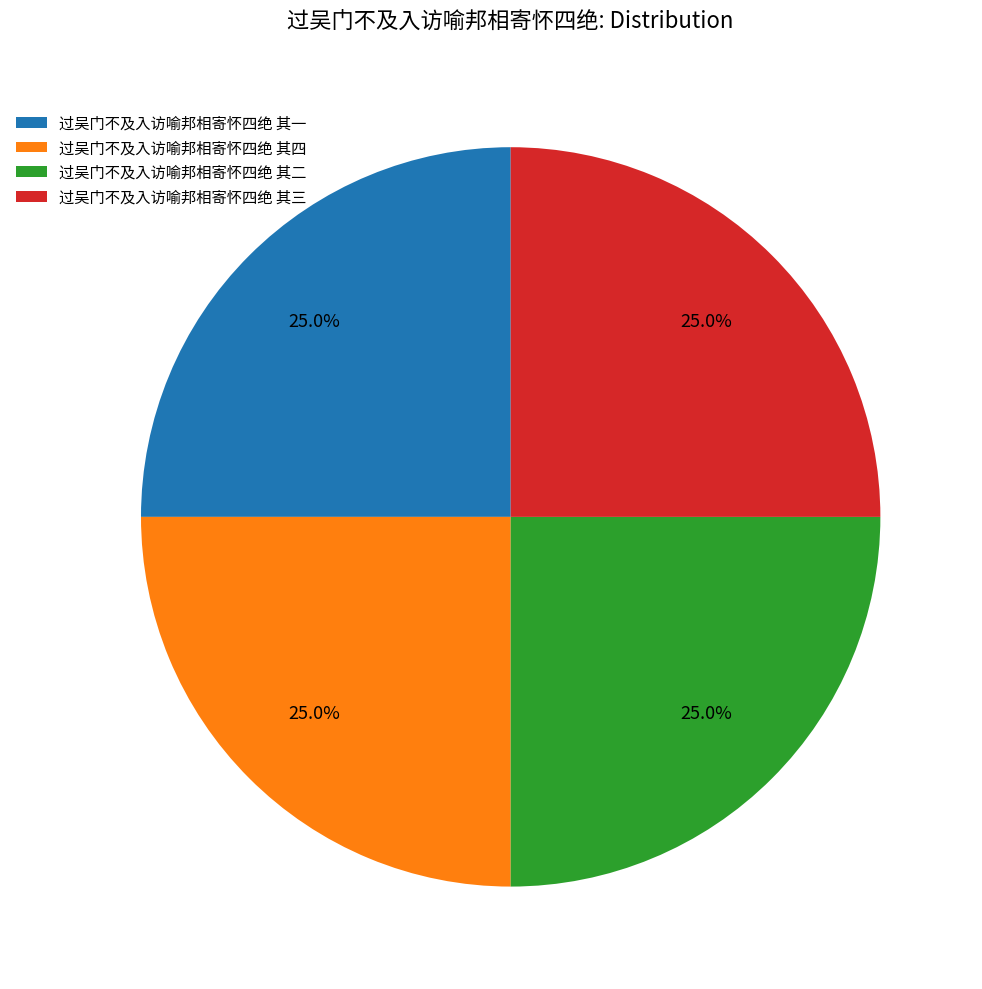

Count the number of slices in the pie.

4